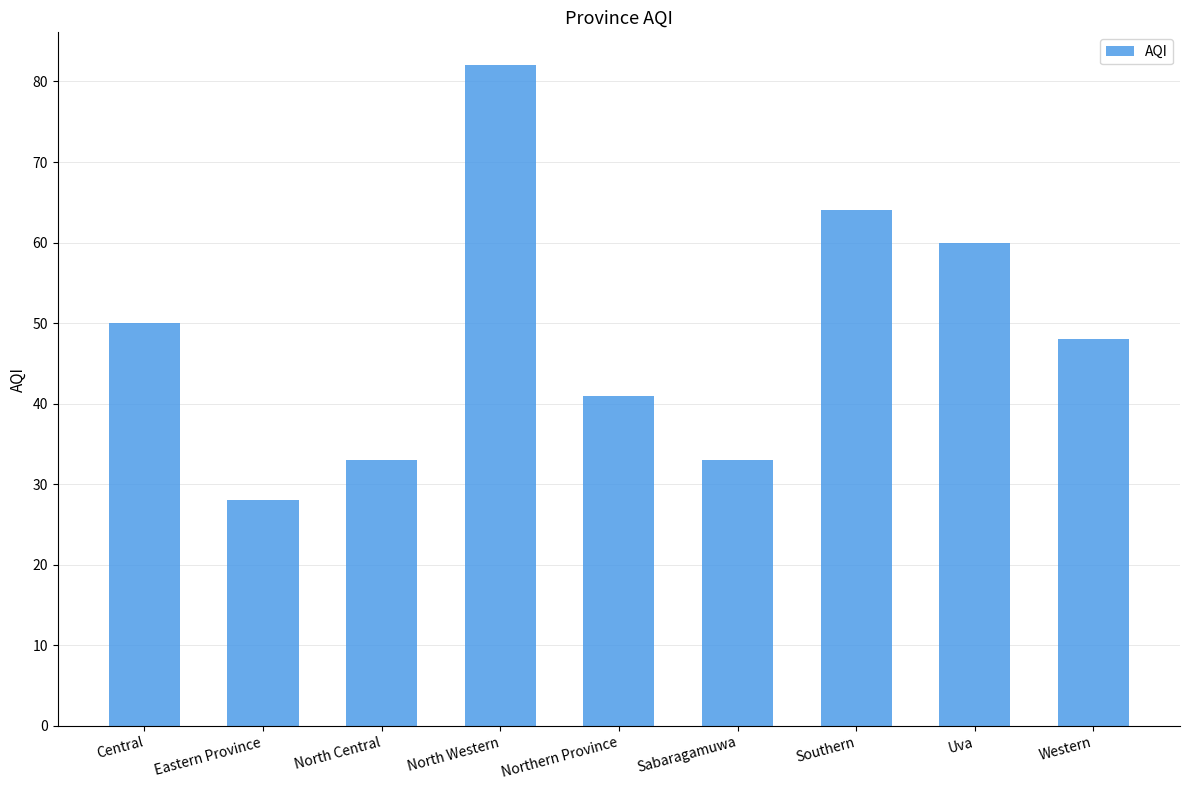

Where is the data nearest to the value 55?

Central